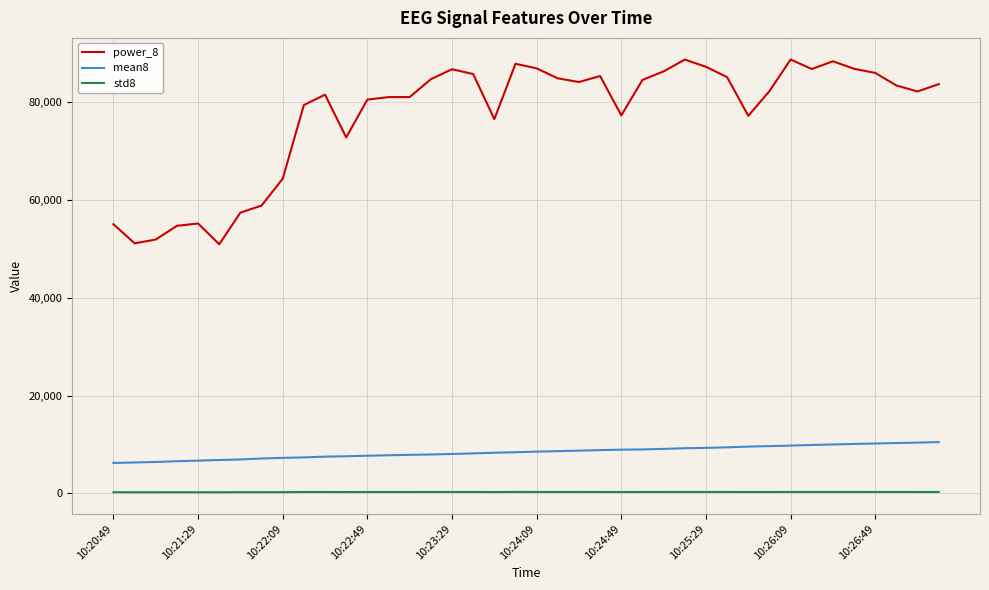

True or false: mean8 and power_8 intersect in this chart.

False